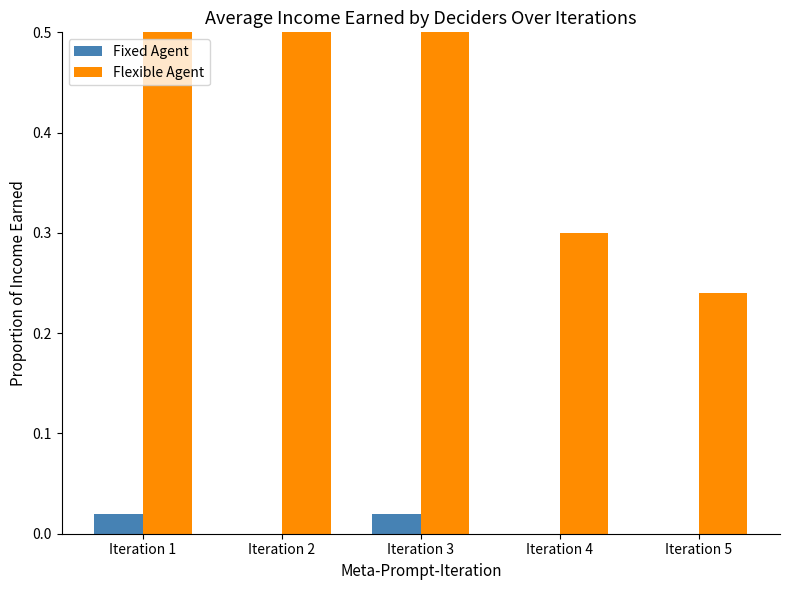

Between Iteration 4 and Iteration 5, which is larger?

Iteration 4